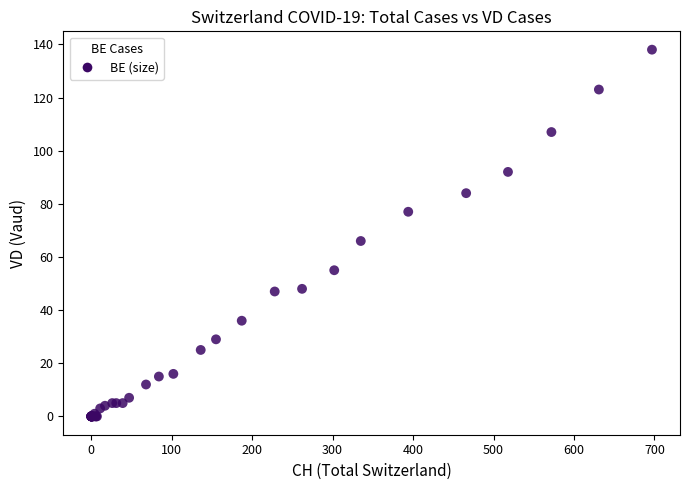

What Y value in the scatter plot is closest to 69?

66